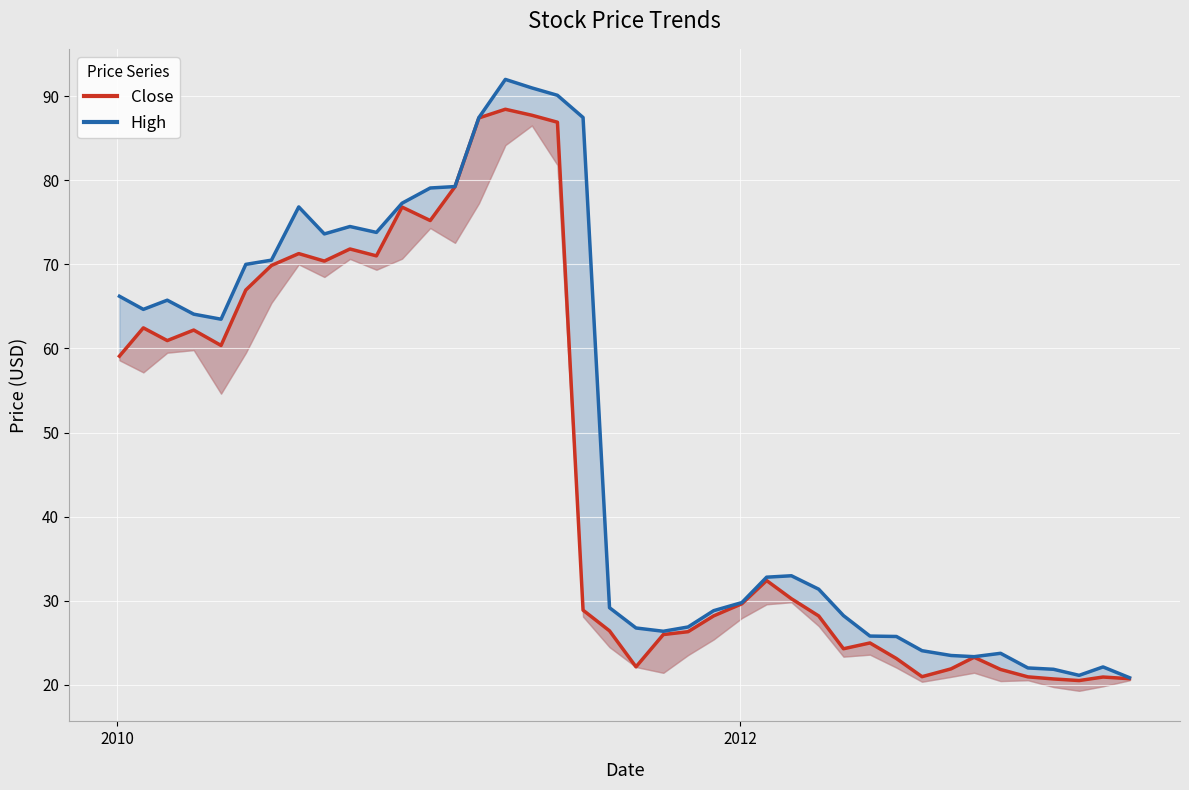

How many categories are shown in the chart?

40